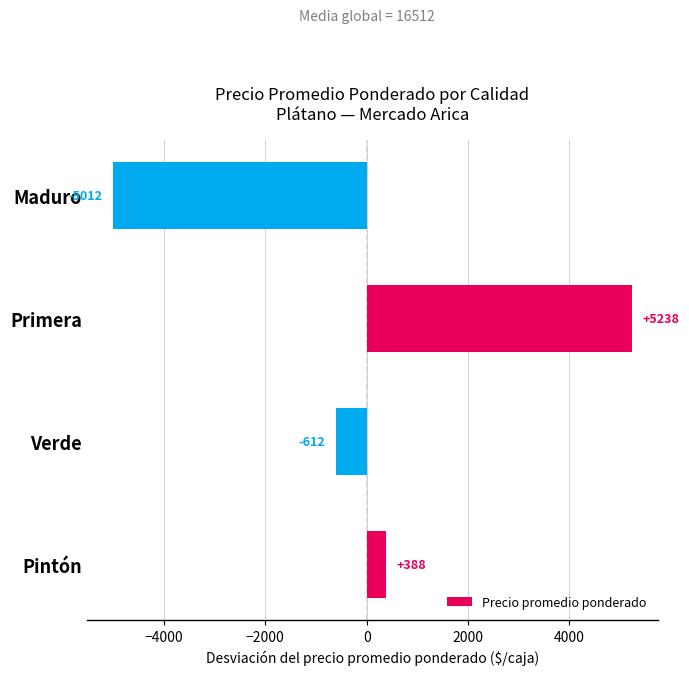

What is the difference between the values at Maduro and Verde?

4400.0